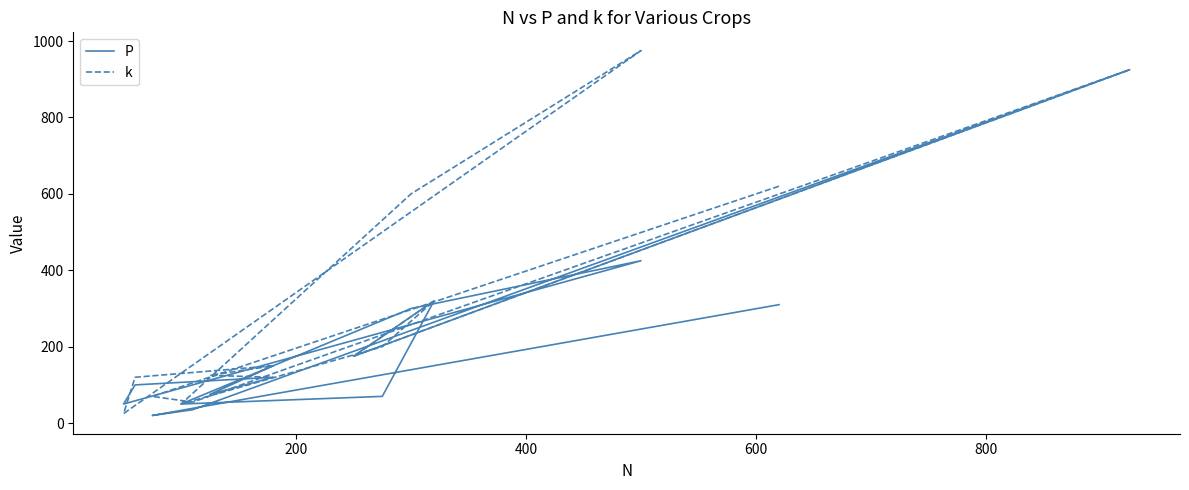

List the series in order of their peak value, lowest first.

P, k